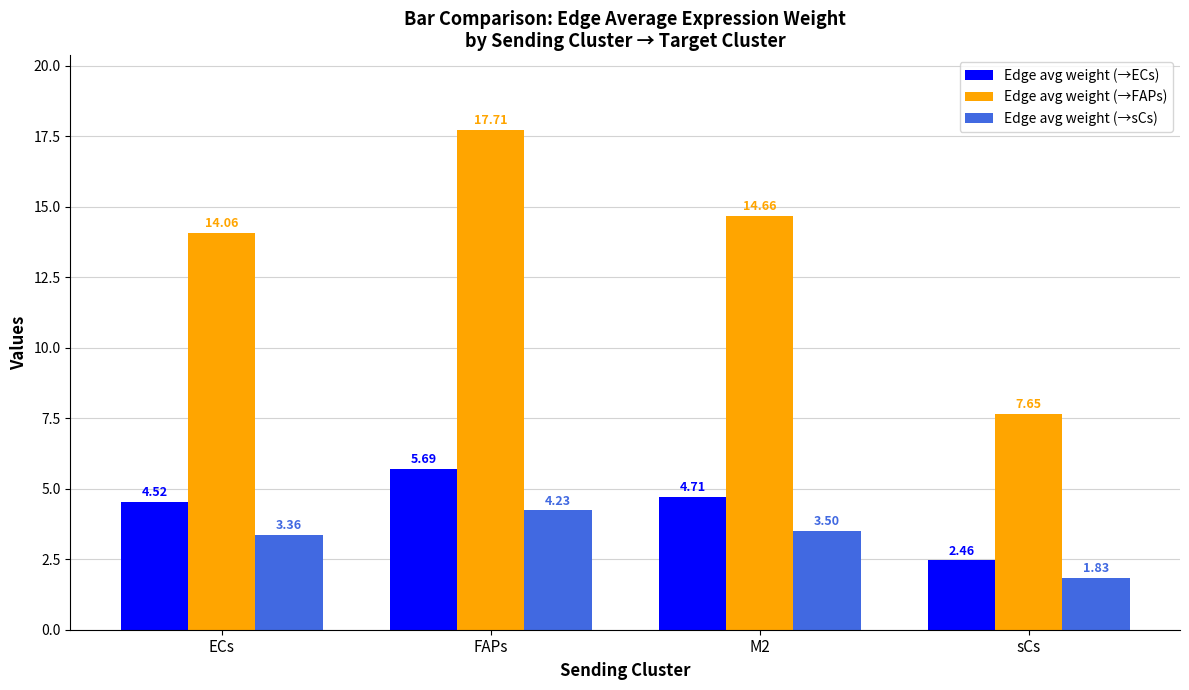

Is the value of Edge avg weight (→FAPs) at M2 greater than the value of Edge avg weight (→sCs) at M2?

Yes